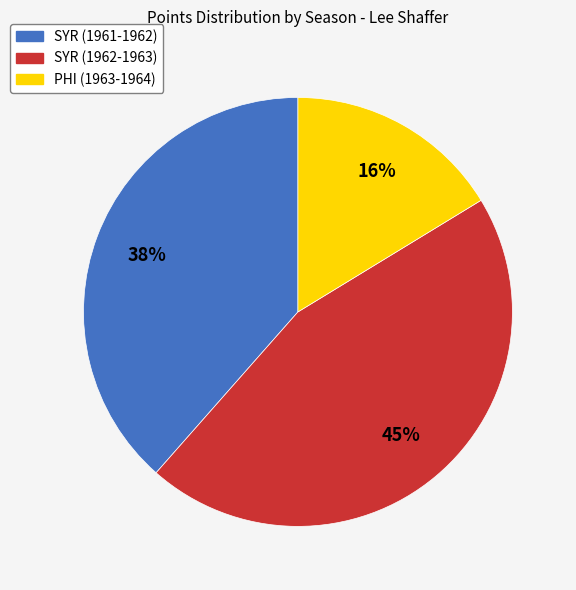

Is the sum of PHI (1963-1964) and SYR (1961-1962) greater than half?

Yes